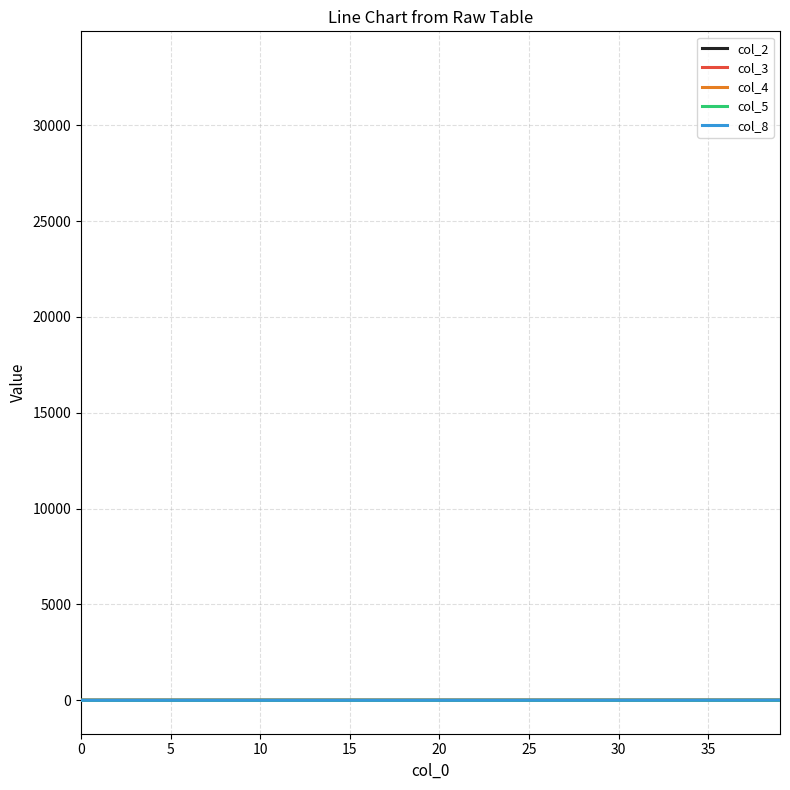

What are all the series names shown in the legend?

col_2, col_3, col_4, col_5, col_8